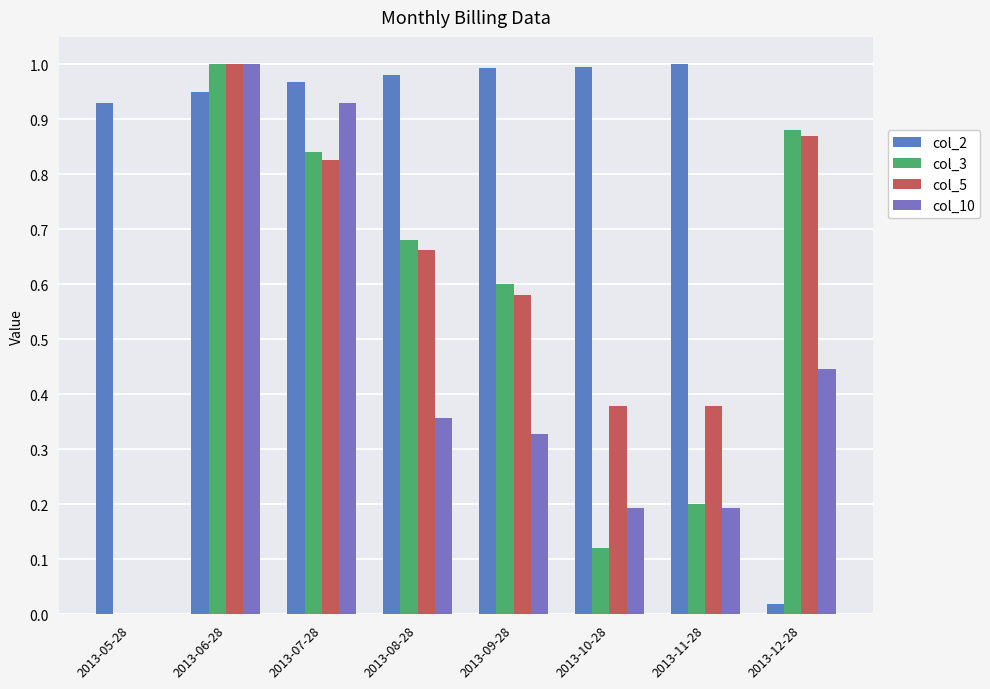

At which category does the chart reach its minimum across all series?

2013-05-28